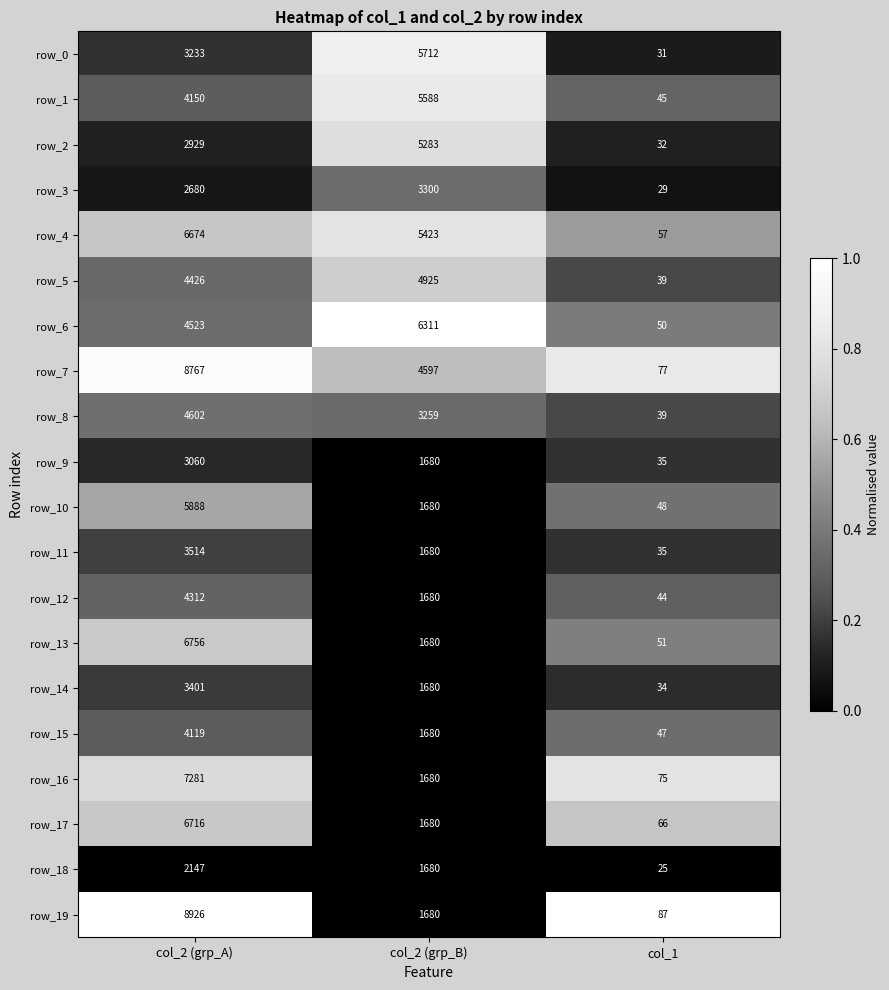

Is it true that row_14 equals 12 at col_1?

False